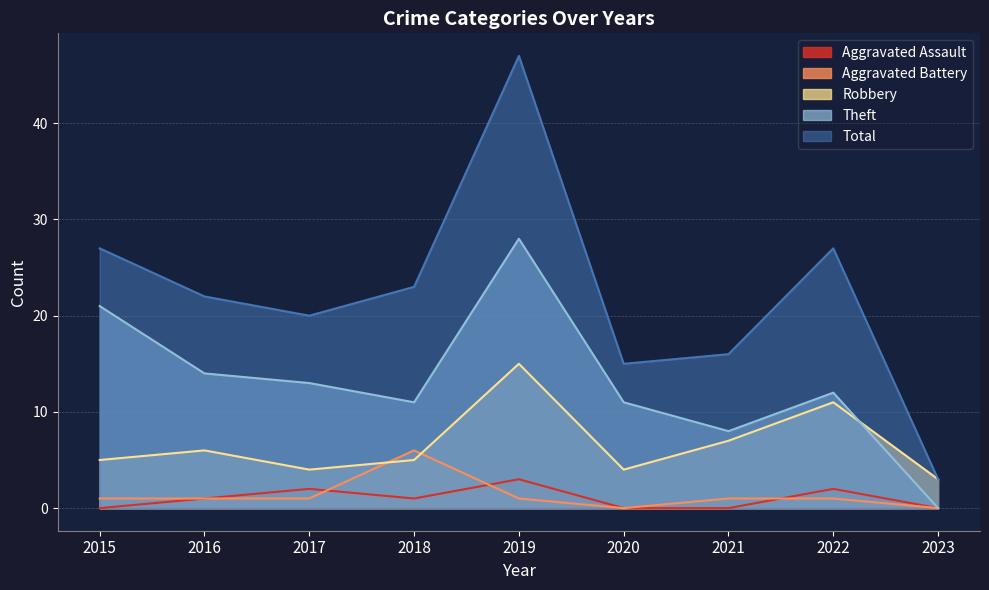

Rank the series at 2015 from lowest to highest value.

Aggravated Assault, Aggravated Battery, Robbery, Theft, Total